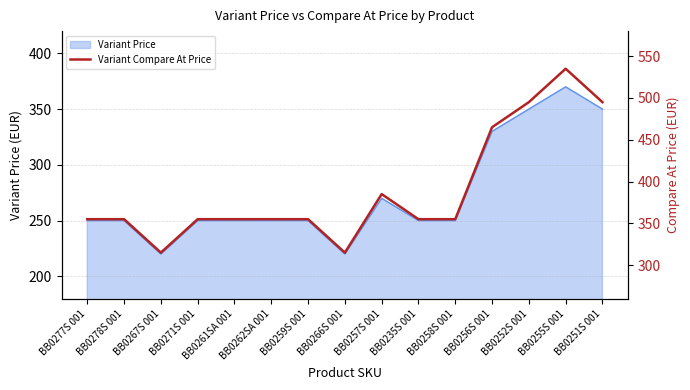

What is the maximum value shown in the chart?

535